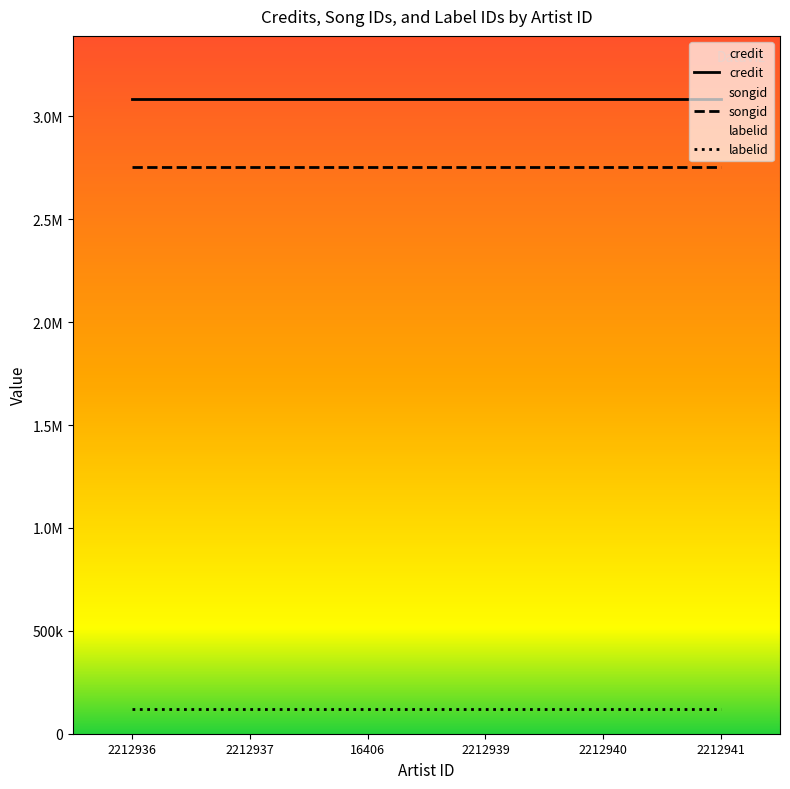

What is the maximum value shown in the chart?

3083343